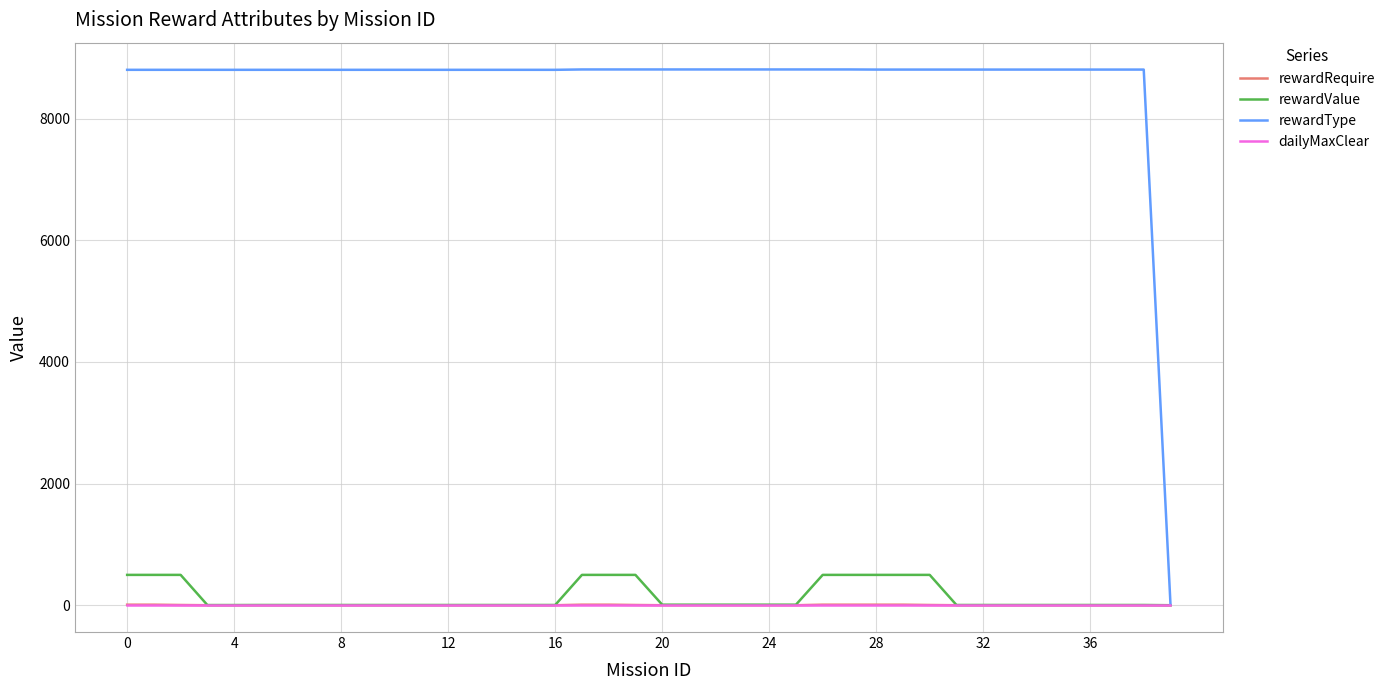

How many rewardRequire values are between 1 and 5?

32